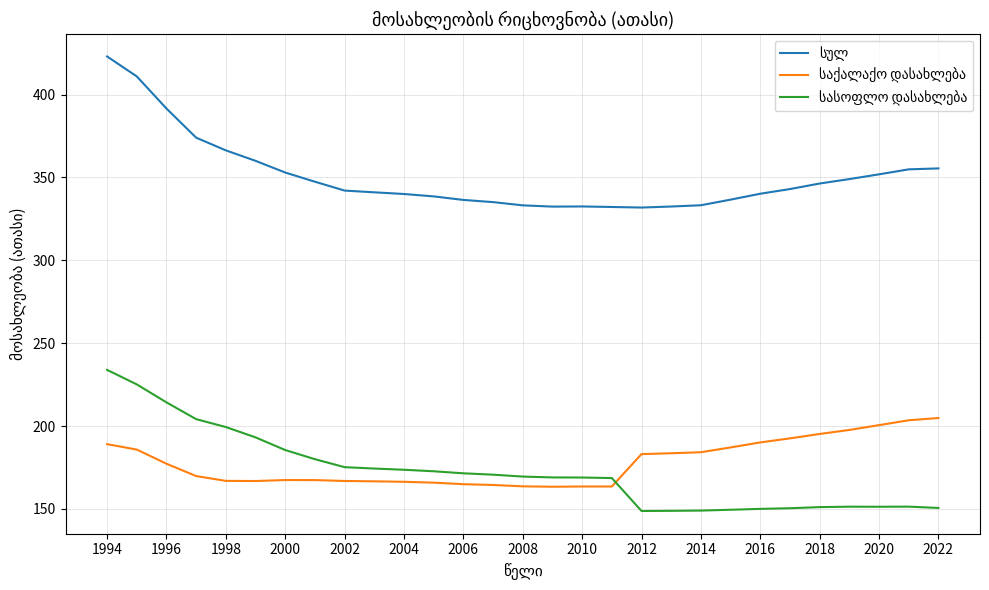

What is the greatest value displayed?

423.0